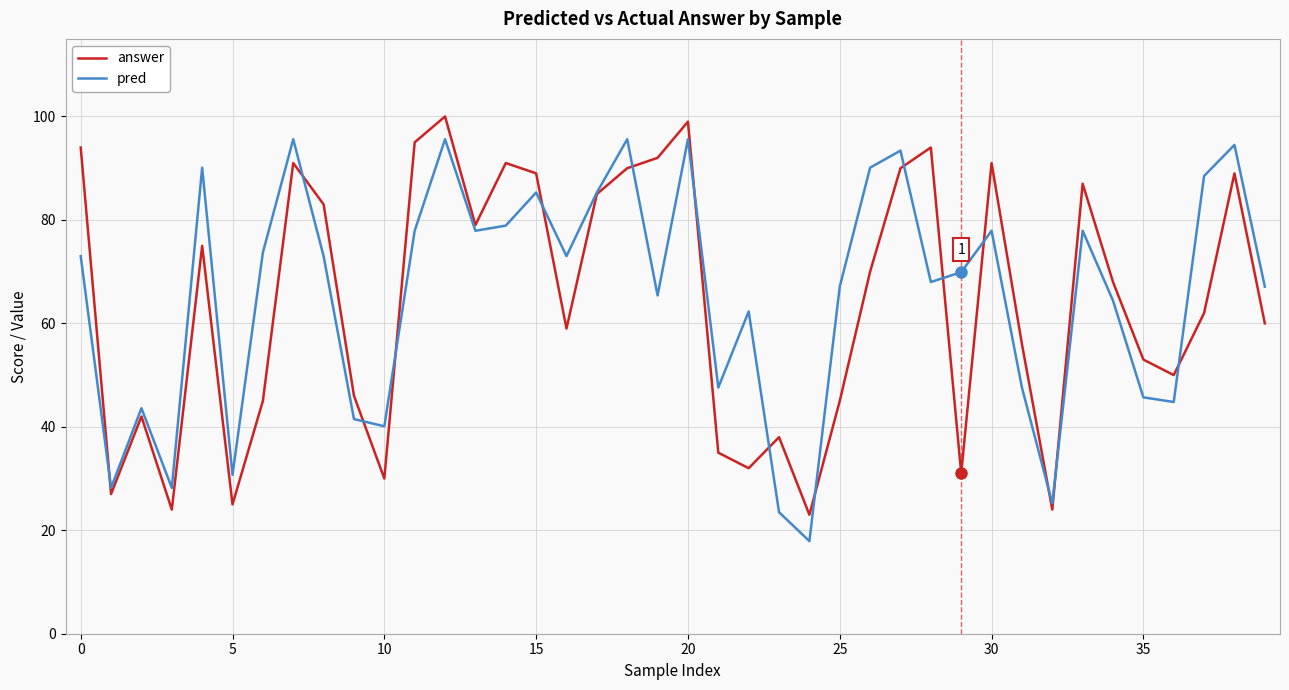

Does the chart have visible grid lines?

Yes